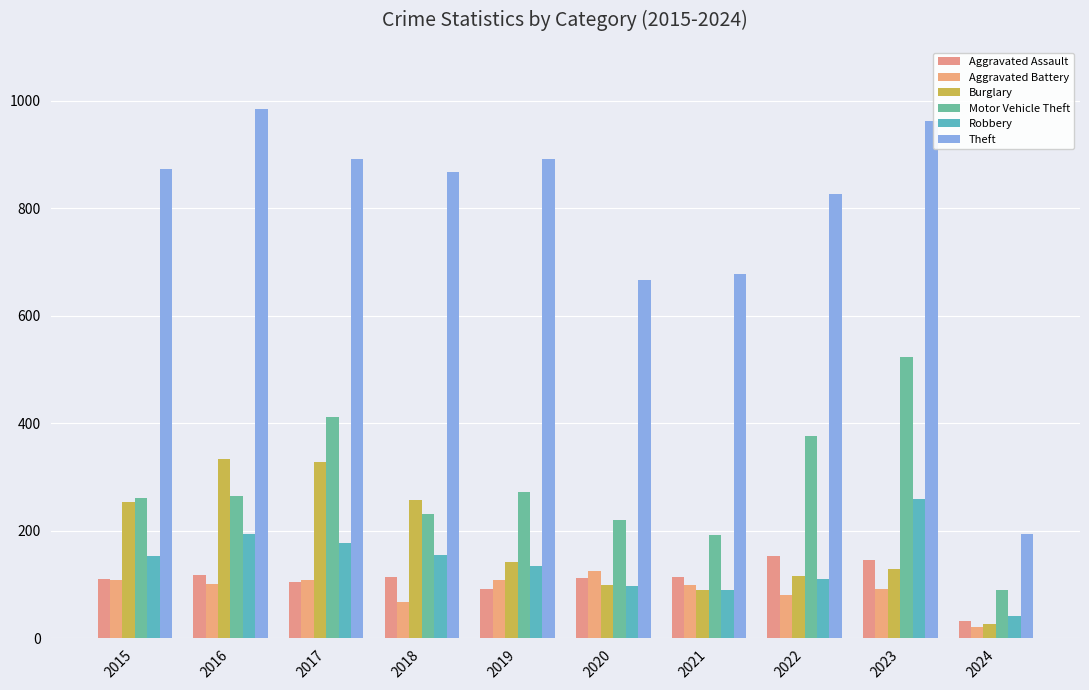

The value of Robbery at 2015 is 66. True or false?

False